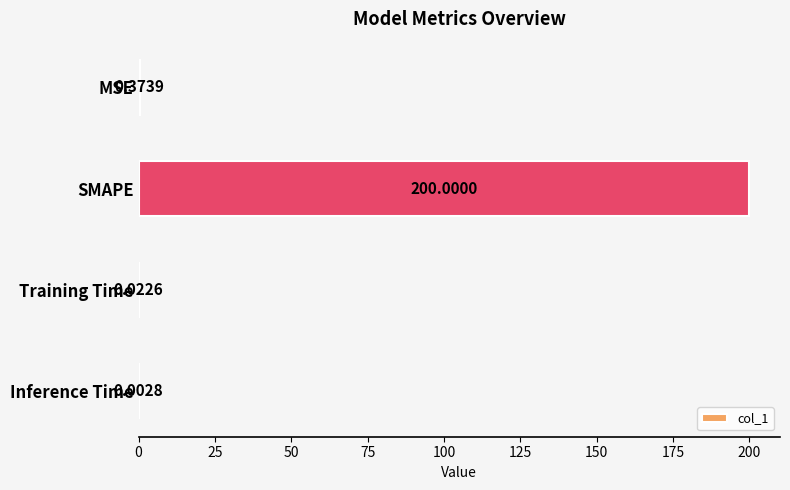

Where is the data nearest to the value 100?

MSE